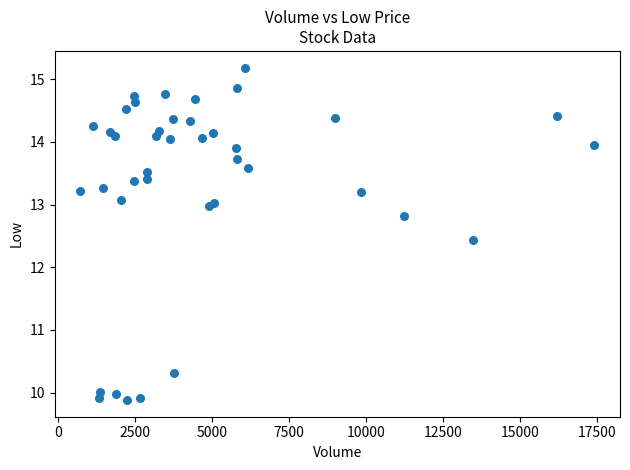

What Y value in the scatter plot is closest to 12?

12.4